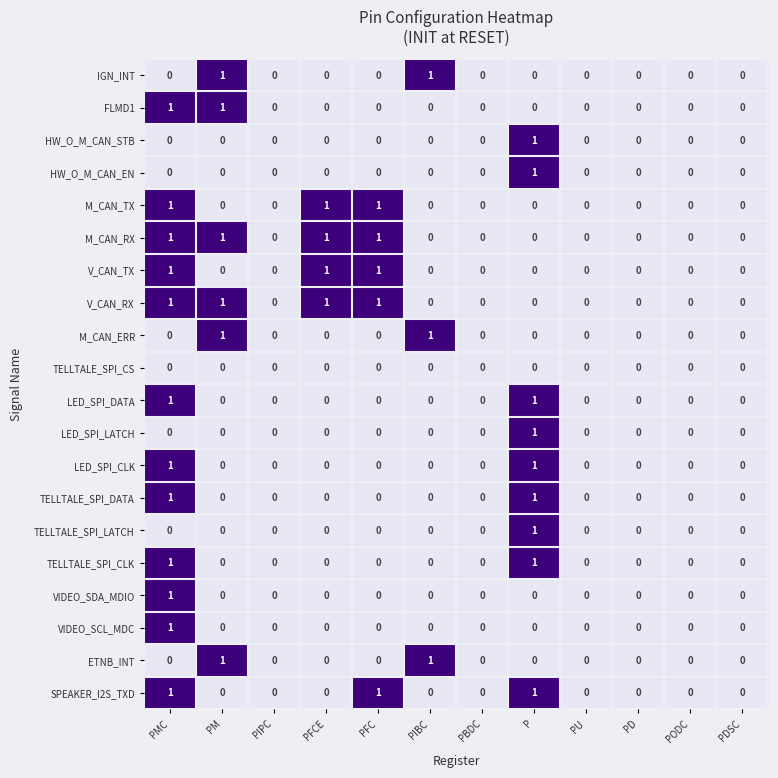

How many IGN_INT values are between 0 and 1?

12